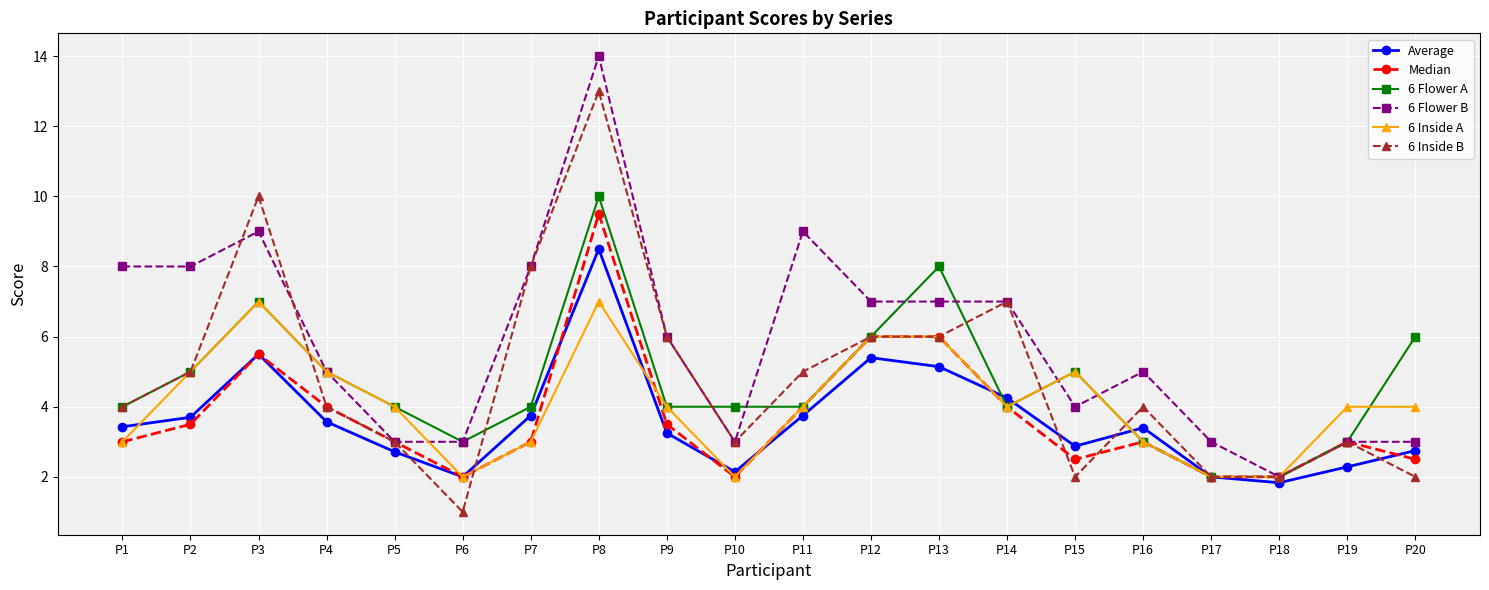

Which series changed the most between P19 and P20?

6 Flower A